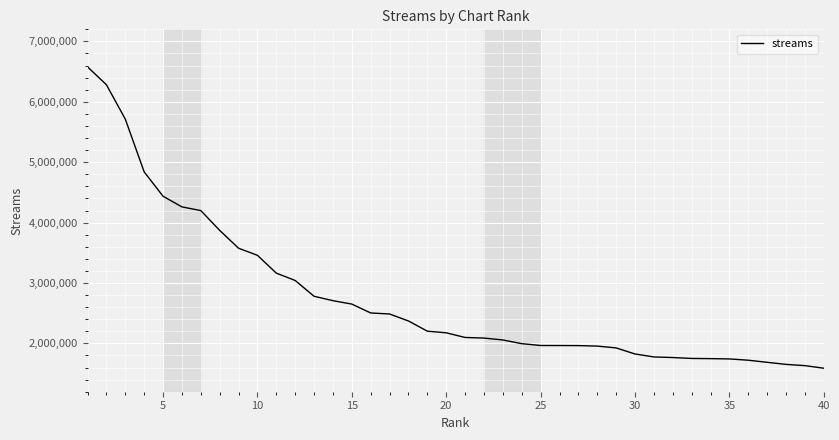

What is the difference between the maximum and minimum values?

4989458